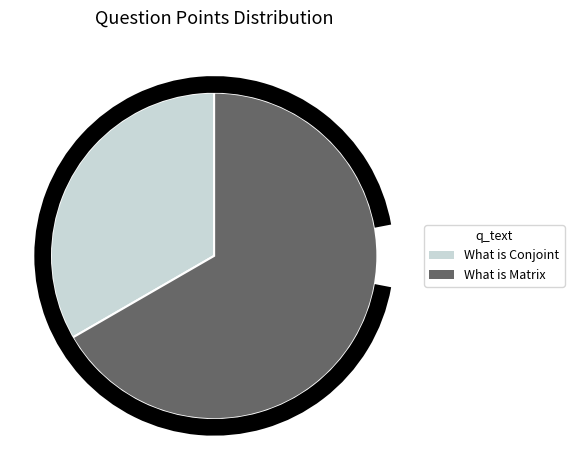

Do What is Conjoint and What is Matrix together represent more than half of the pie?

Yes